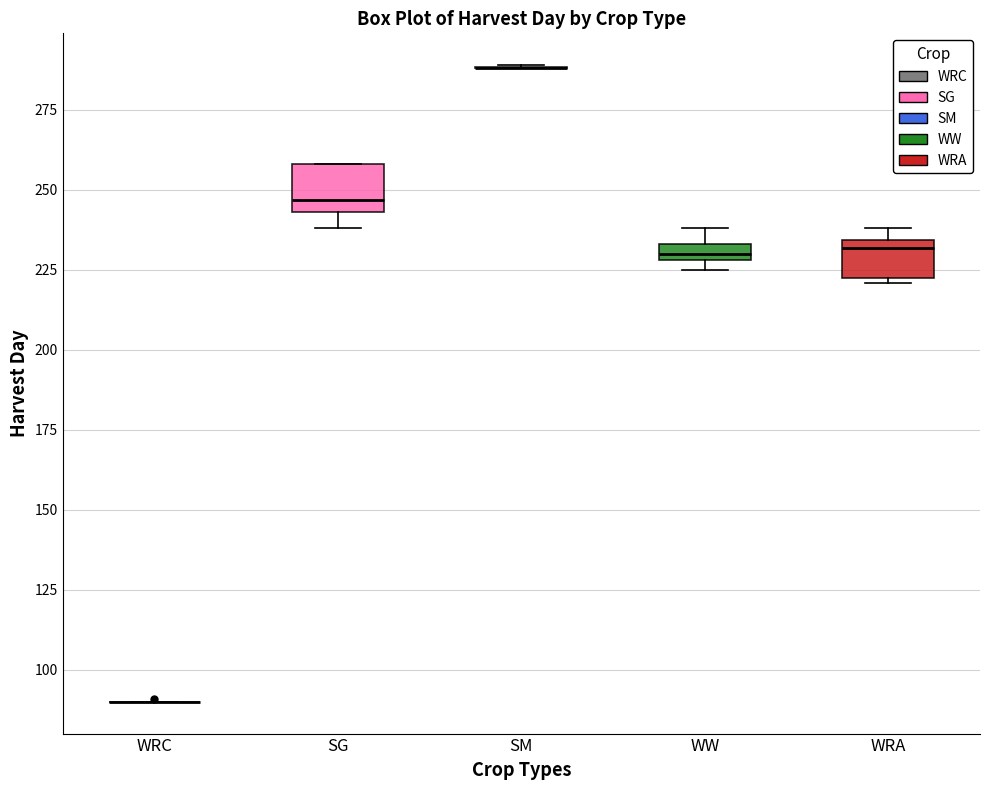

Where is the upper edge of the box for SG on the y-axis? The values are not printed on the chart, so give them approximately, as read against the axis.

260